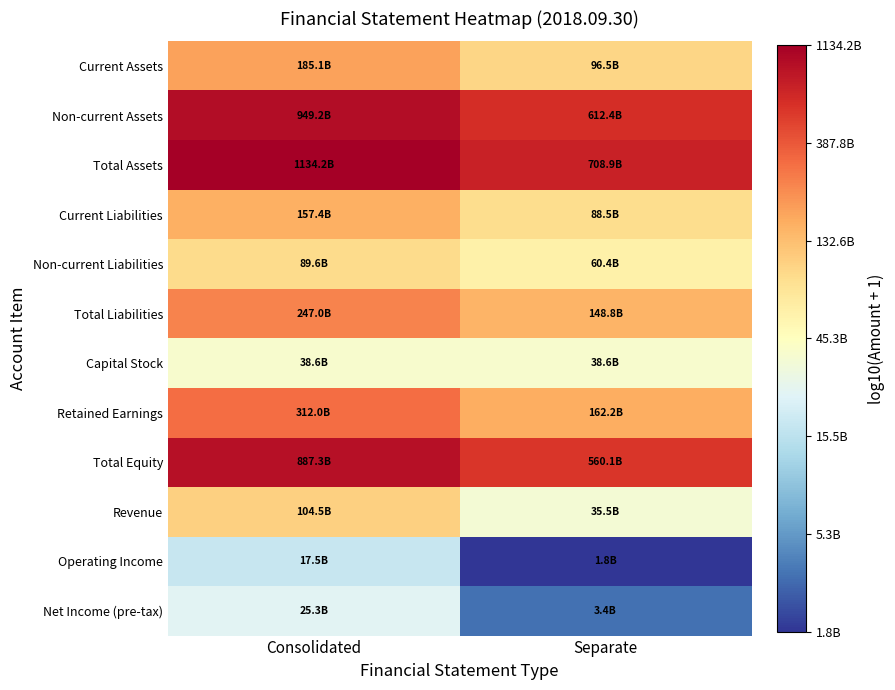

Reading left to right, list all the values displayed in this chart.

Current Assets: Consolidated=11.3	Separate=11.0
Non-current Assets: Consolidated=12.0	Separate=11.8
Total Assets: Consolidated=12.1	Separate=11.9
Current Liabilities: Consolidated=11.2	Separate=10.9
Non-current Liabilities: Consolidated=11.0	Separate=10.8
Total Liabilities: Consolidated=11.4	Separate=11.2
Capital Stock: Consolidated=10.6	Separate=10.6
Retained Earnings: Consolidated=11.5	Separate=11.2
Total Equity: Consolidated=11.9	Separate=11.7
Revenue: Consolidated=11.0	Separate=10.5
Operating Income: Consolidated=10.2	Separate=9.3
Net Income (pre-tax): Consolidated=10.4	Separate=9.5